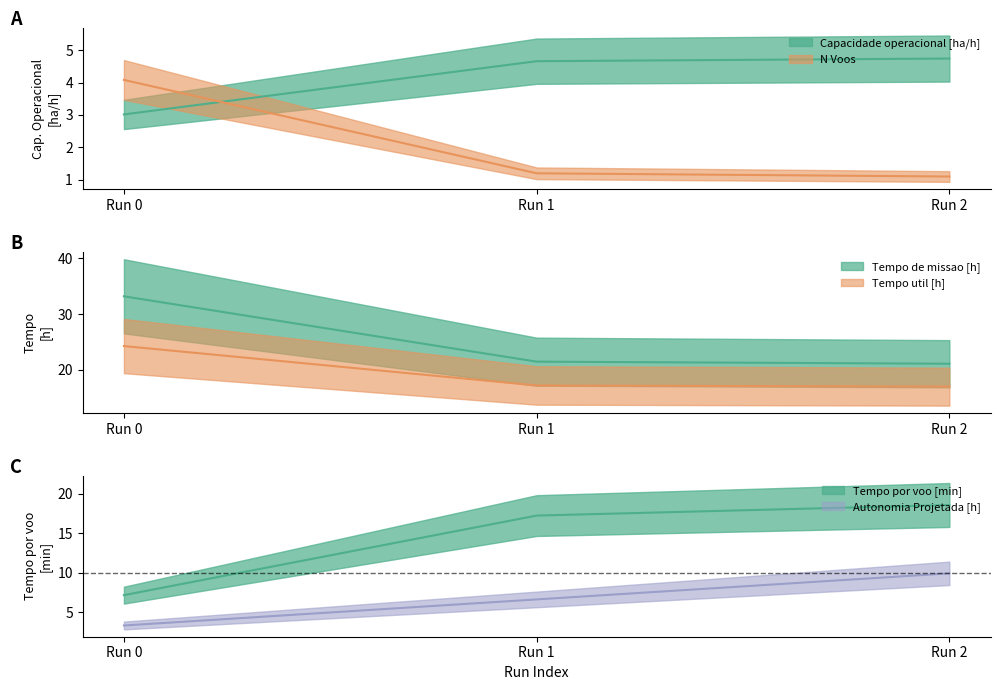

Read the Capacidade operacional [ha/h] value at Run 0.

3.0